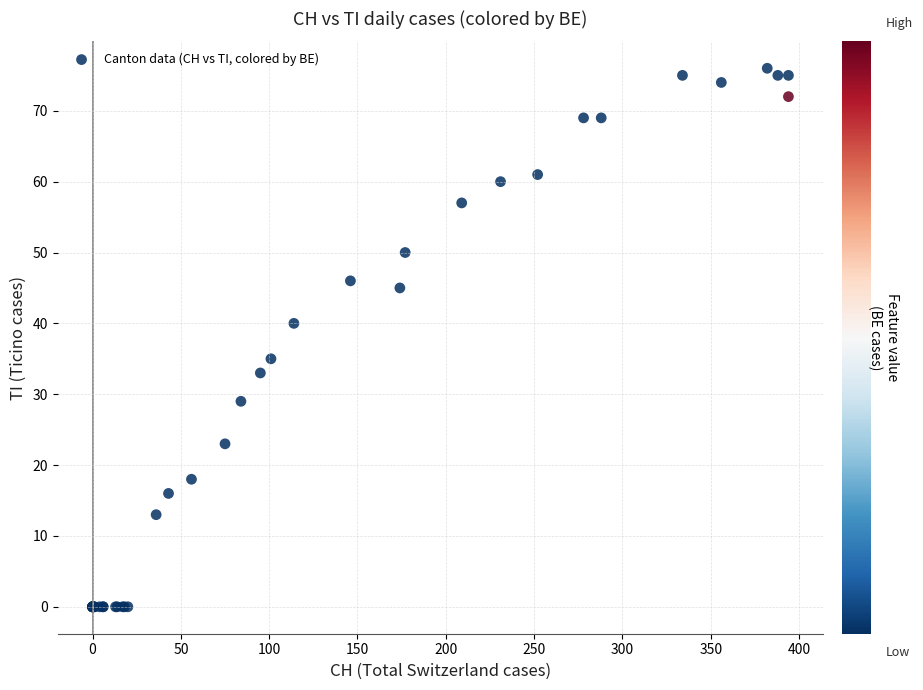

What Y value in the scatter plot is closest to 38?

40